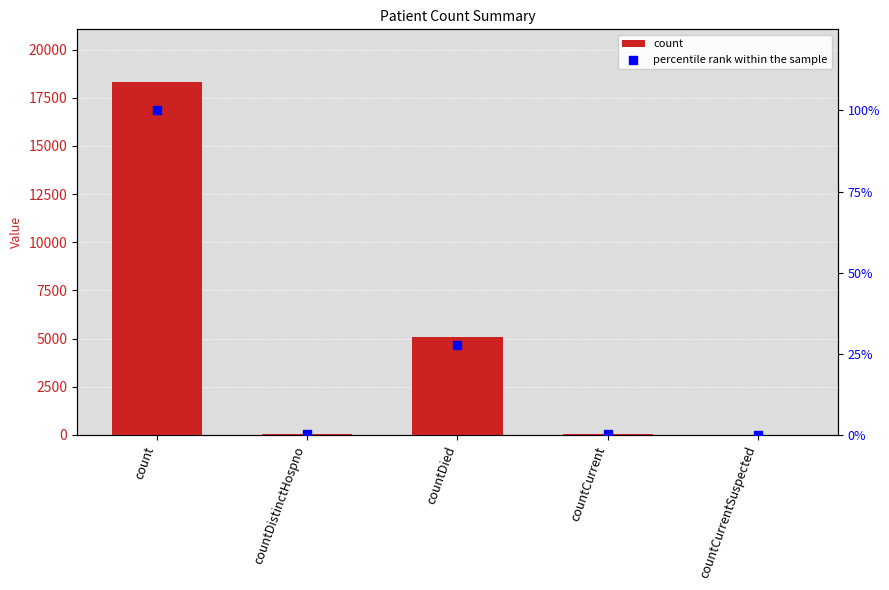

Which series has the widest spread of Y values?

count